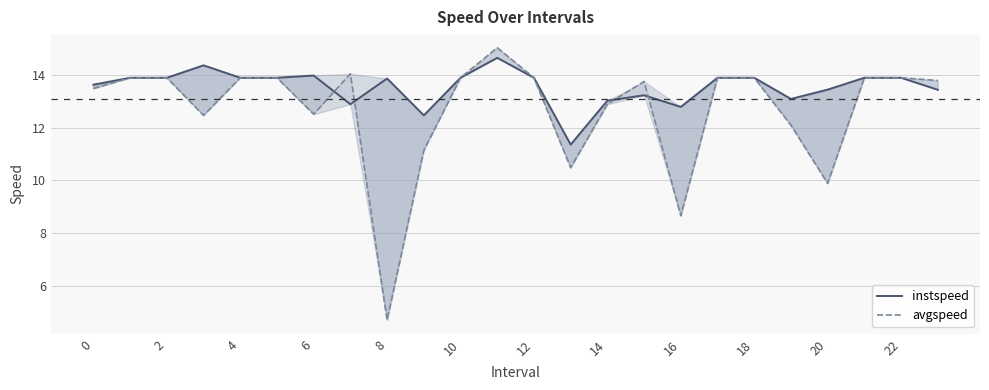

What is the maximum value for avgspeed?

15.0